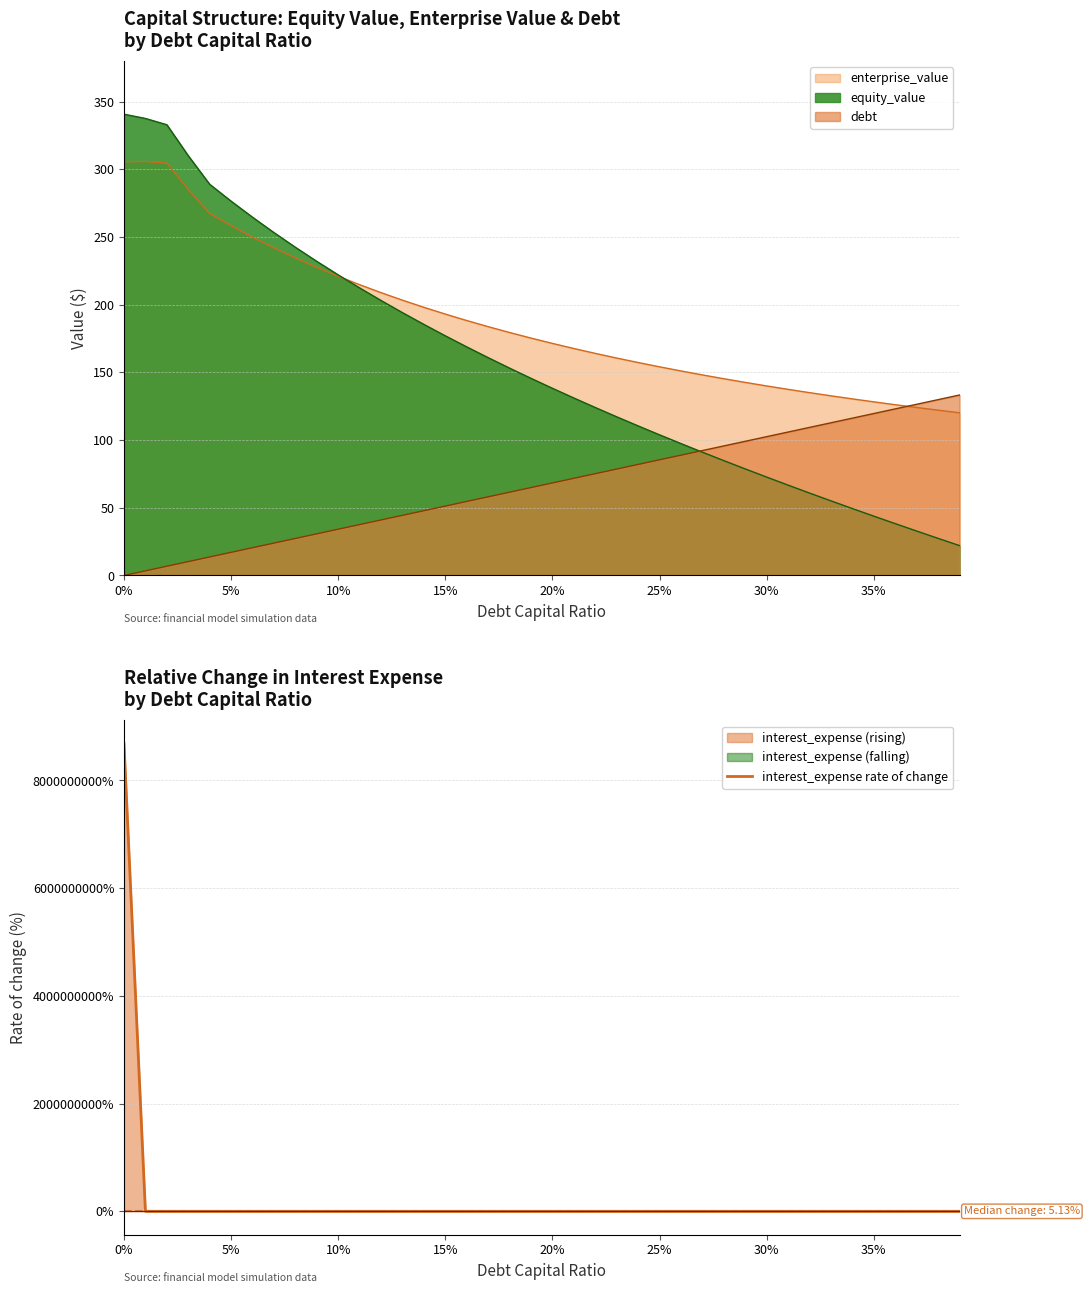

What is the maximum value for equity_value?

340.7